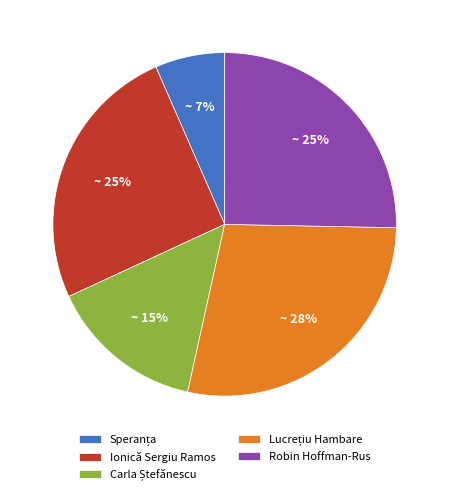

How many segments does this pie chart have?

5